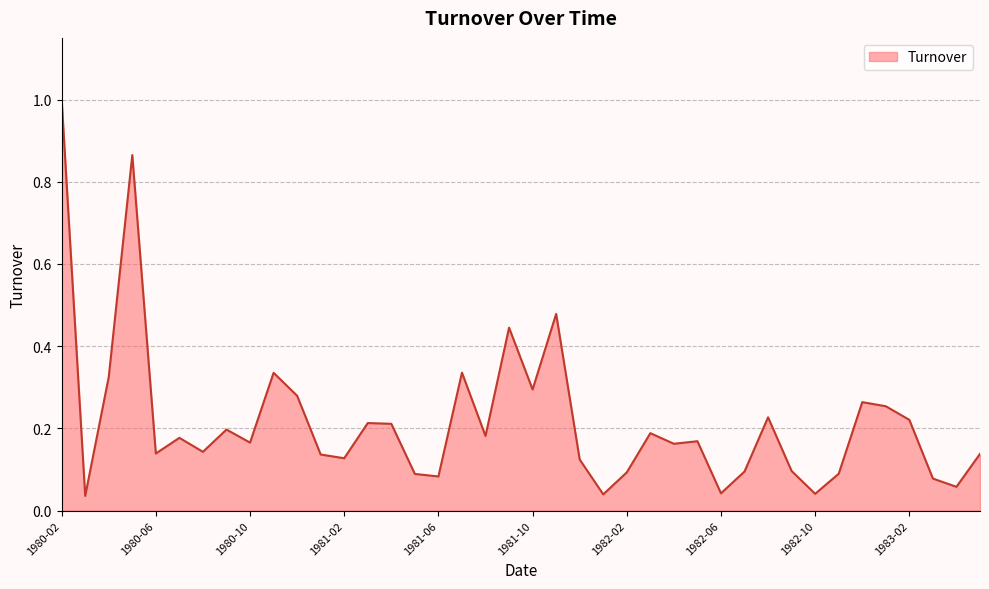

What is the difference between the maximum and minimum values?

1.0